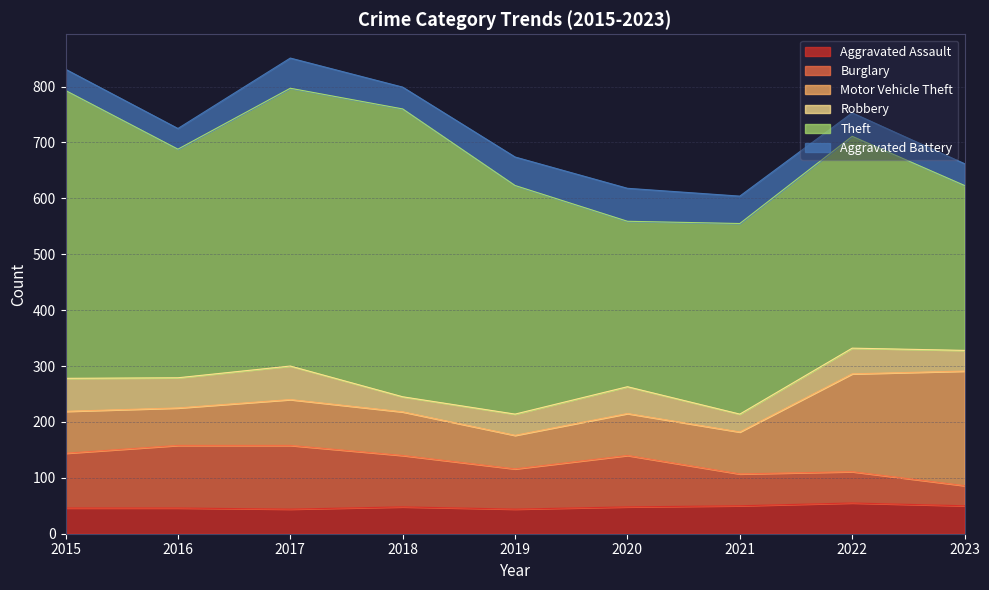

Is it true that Aggravated Assault equals 29 at 2018?

False